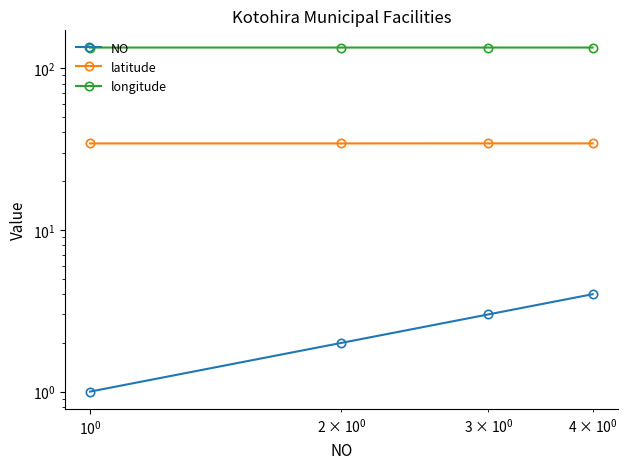

True or false: latitude and longitude intersect in this chart.

False